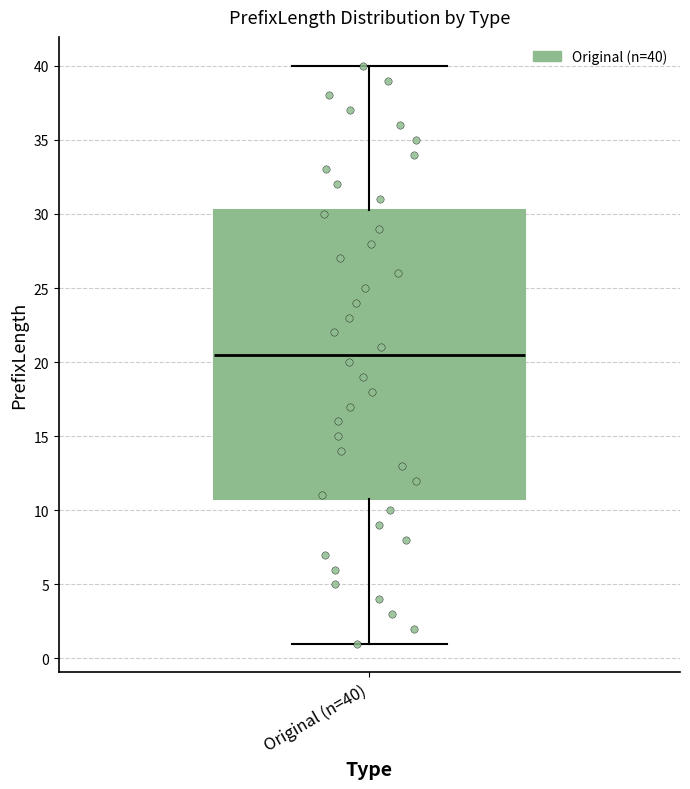

Read this box plot against the y-axis: the position of the median line, the range covered by the box, and the ends of both whiskers. The values are not printed on the chart, so give them approximately, as read against the axis.

median 20.5, box 11.0 to 30.5, whiskers 1.0 to 40.0